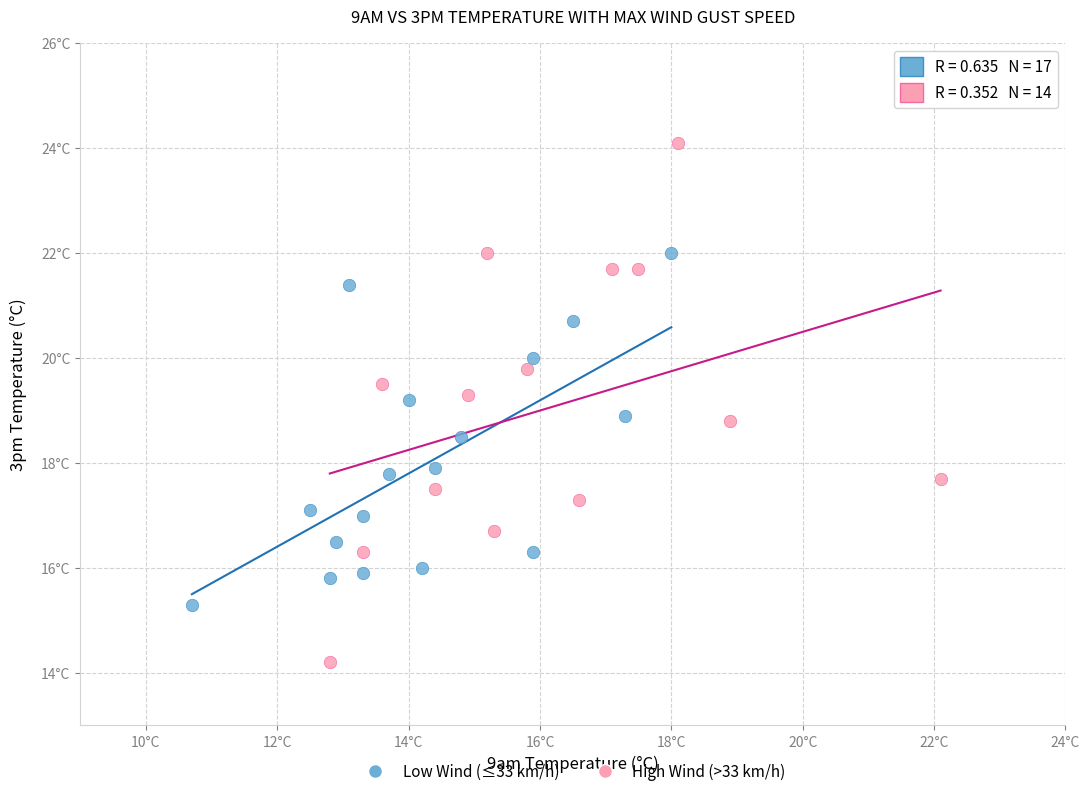

Which series contains the lowest Y value?

High Wind (>33 km/h)